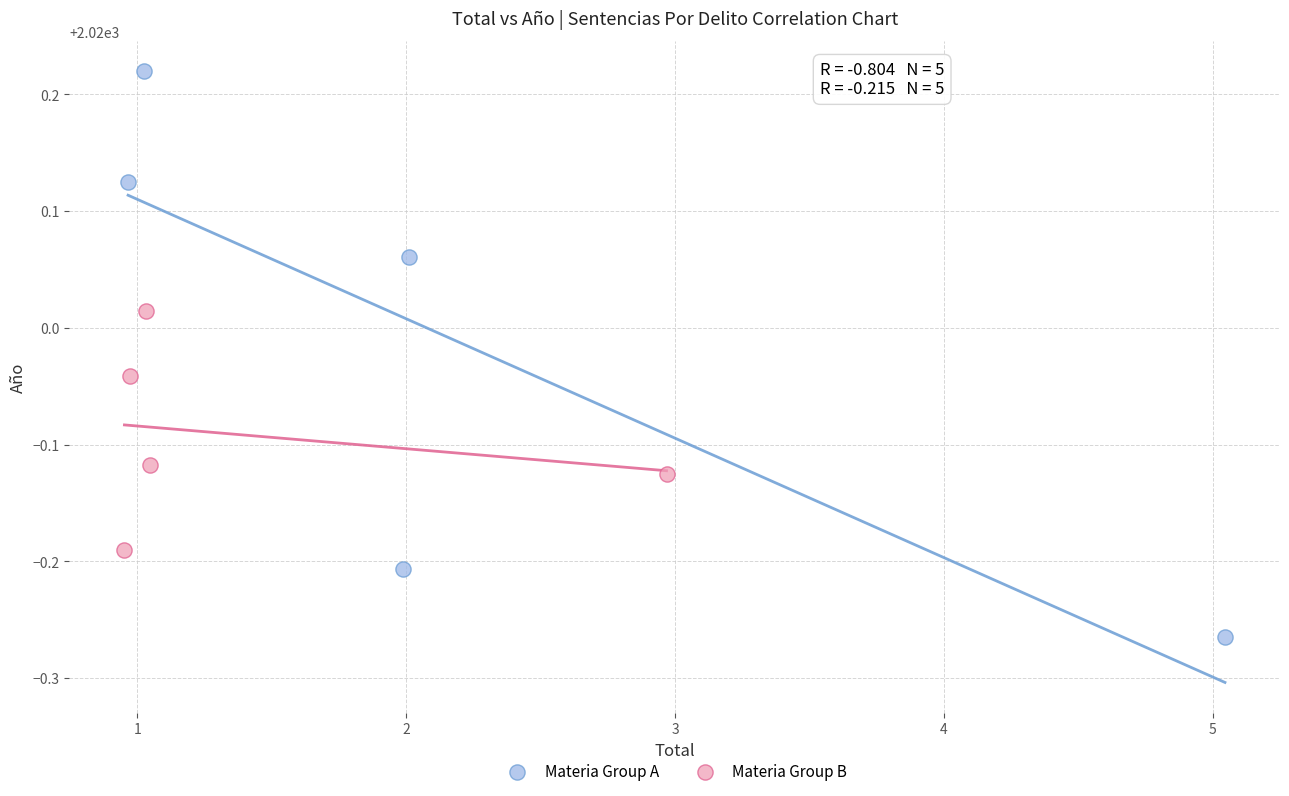

Which series has the widest spread of Y values?

Materia Group A